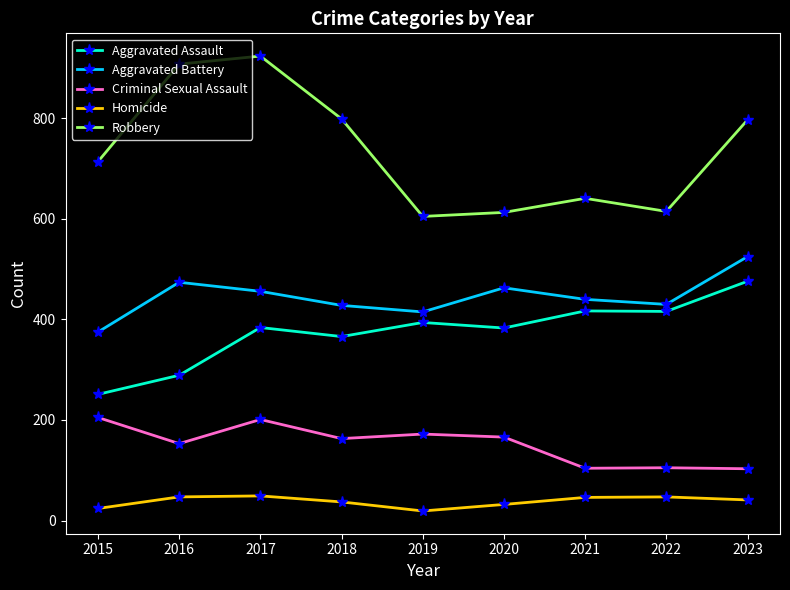

True or false: Homicide and Aggravated Battery cross at least once.

False